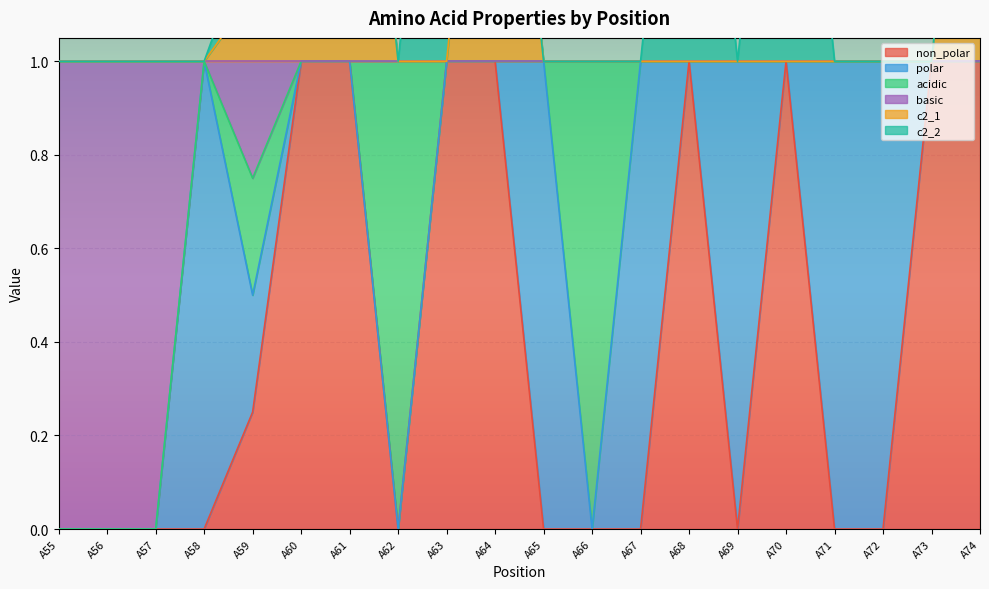

At which category does non_polar reach its first local valley?

A62